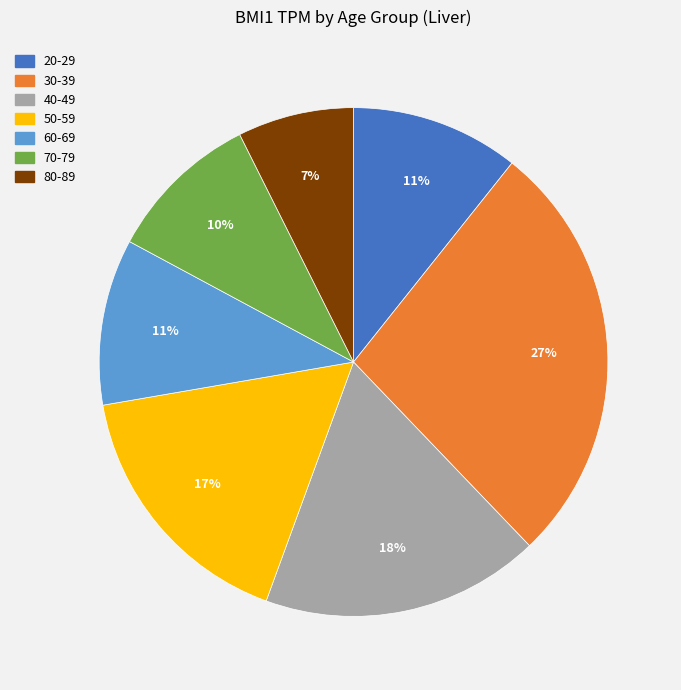

Is there any slice that represents more than half of the pie?

No